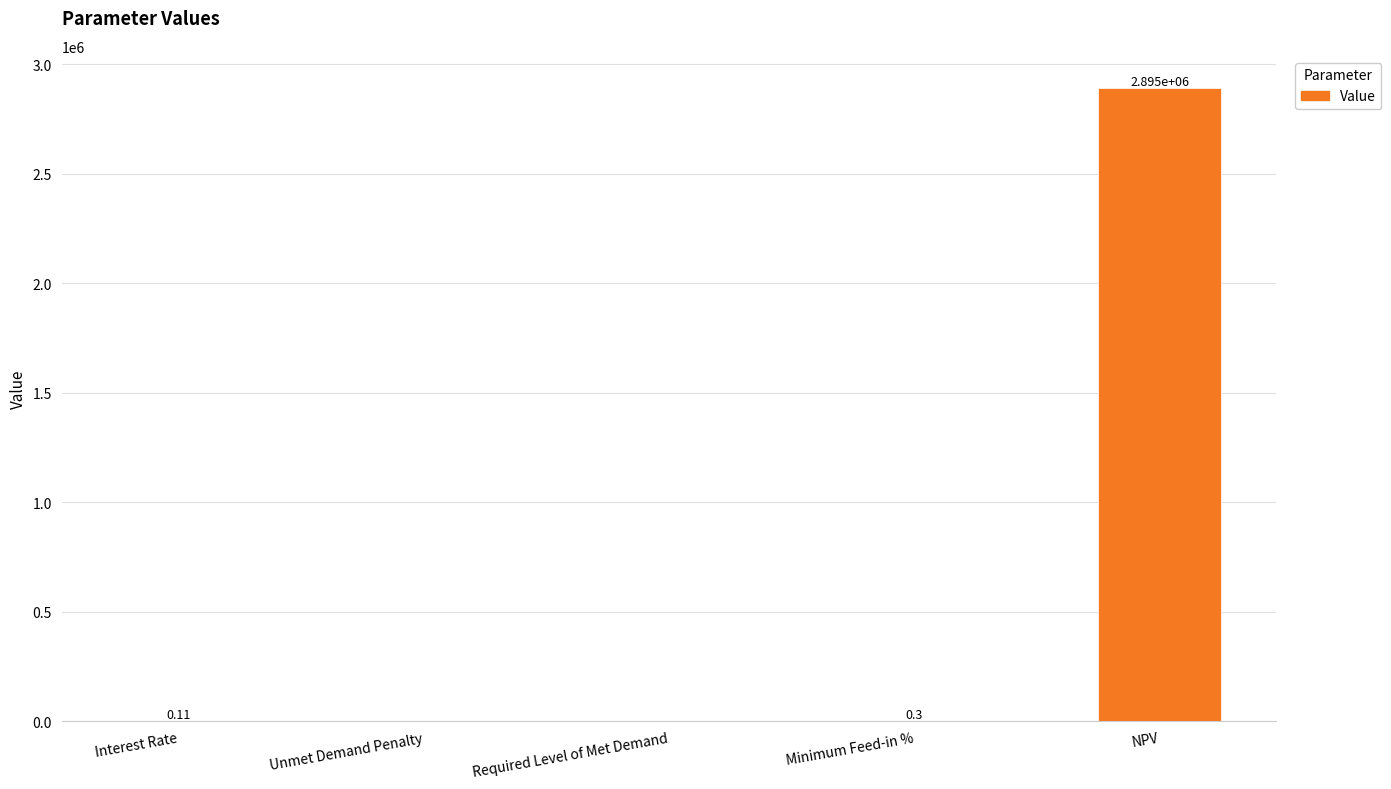

Read the value at NPV.

2894542.9